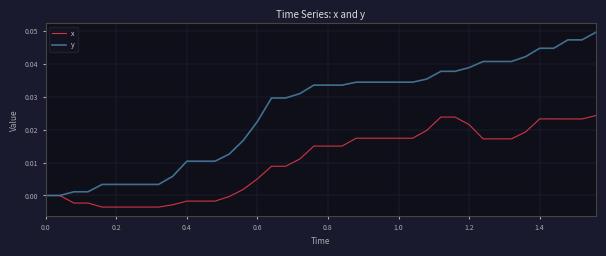

List the series in order of their peak value, lowest first.

x, y